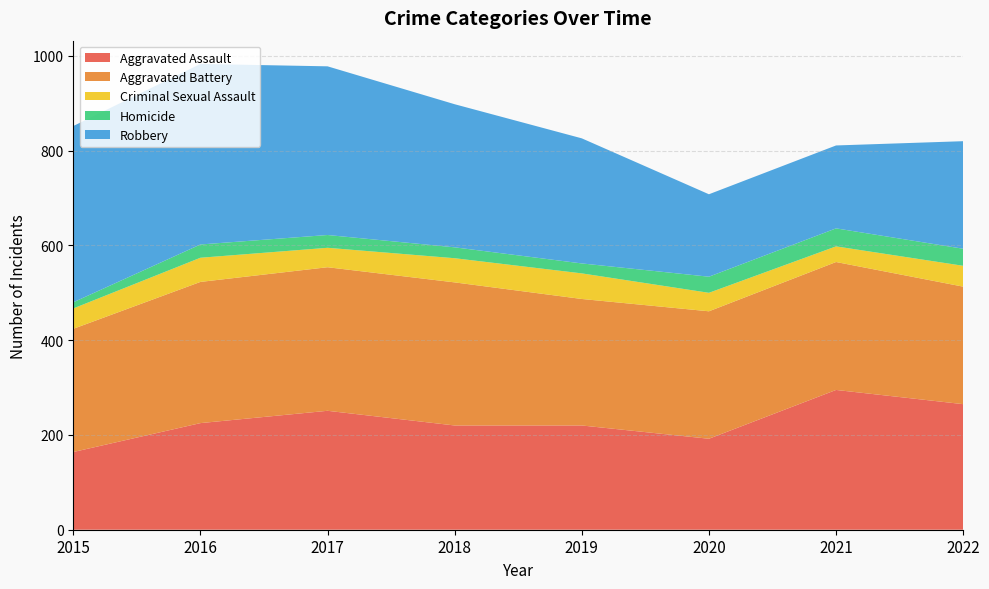

Reading right to left, what are all the values shown in this chart?

Aggravated Assault: 265	295	192	220	220	251	225	164
Aggravated Battery: 248	270	269	267	302	303	298	260
Criminal Sexual Assault: 44	33	39	54	51	41	51	43
Homicide: 36	38	34	21	23	27	28	13
Robbery: 227	175	174	264	302	356	381	372